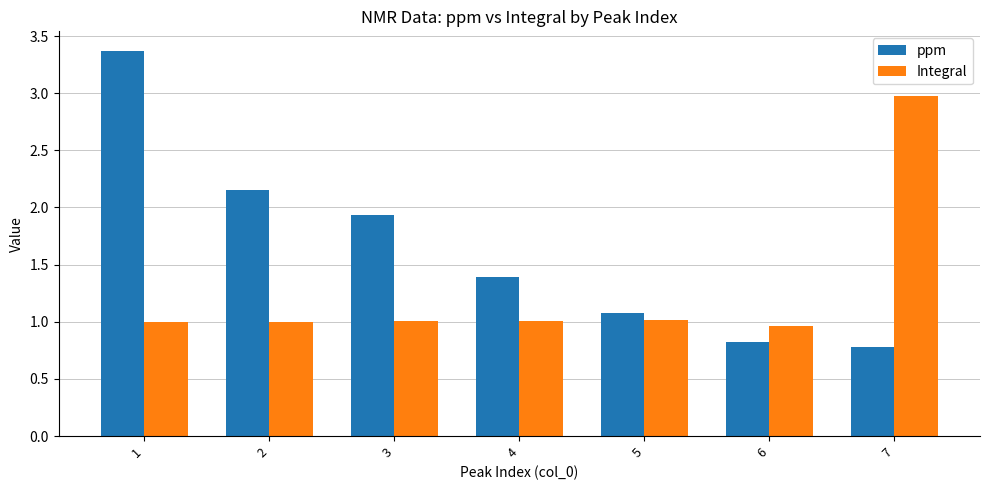

How many distinct data groups are displayed?

2